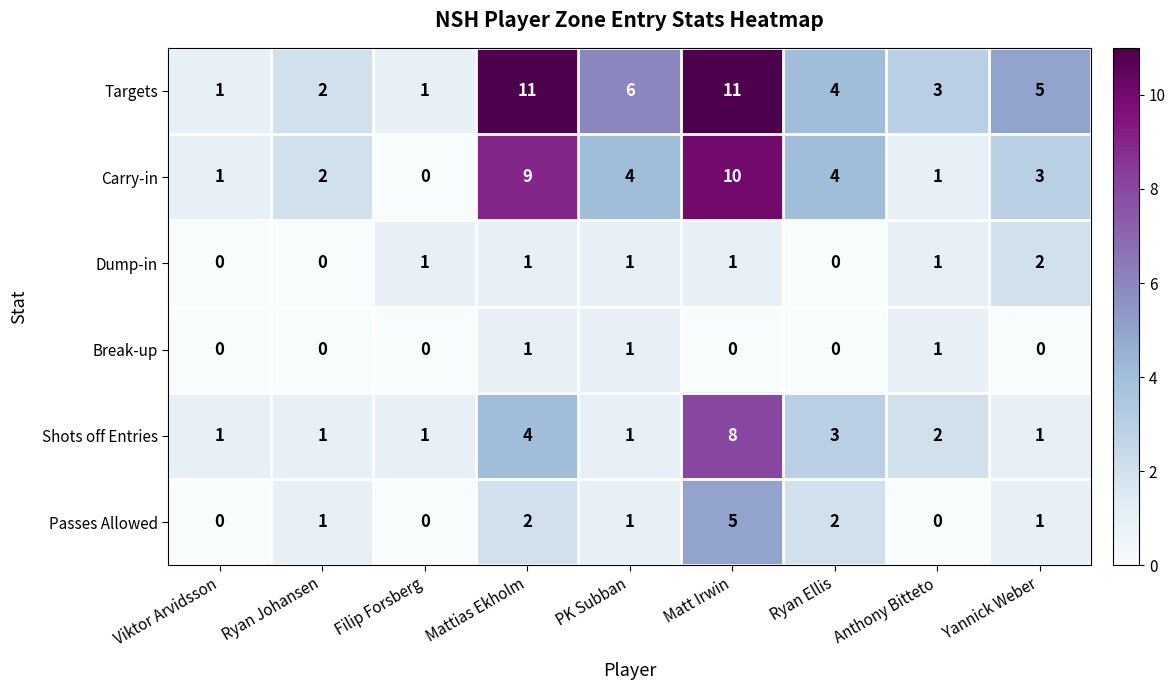

Where does the Carry-in series first go above 3?

Mattias Ekholm